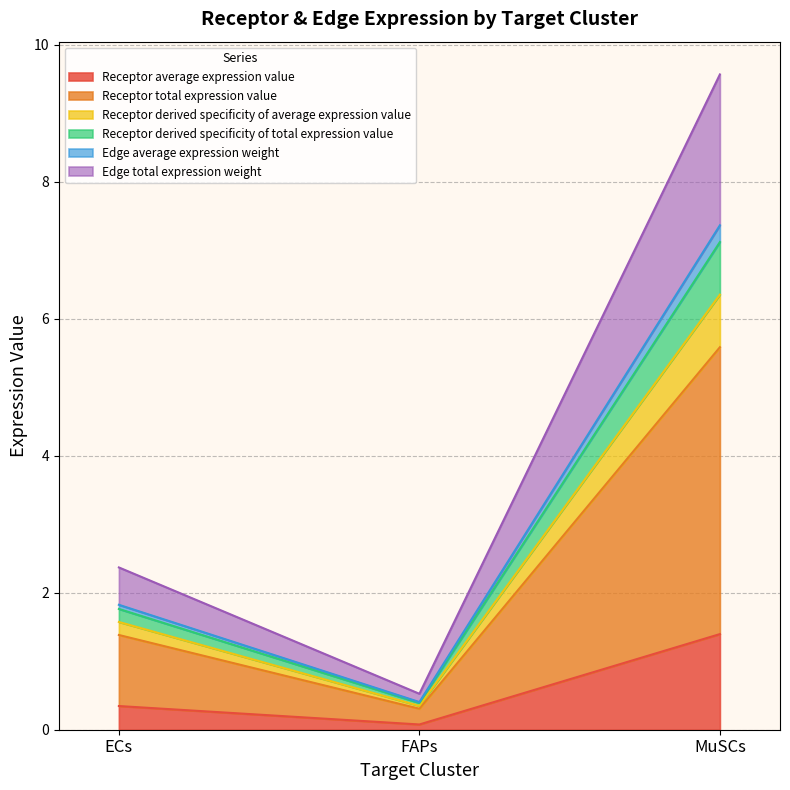

At which category is the sum across all series the highest?

MuSCs